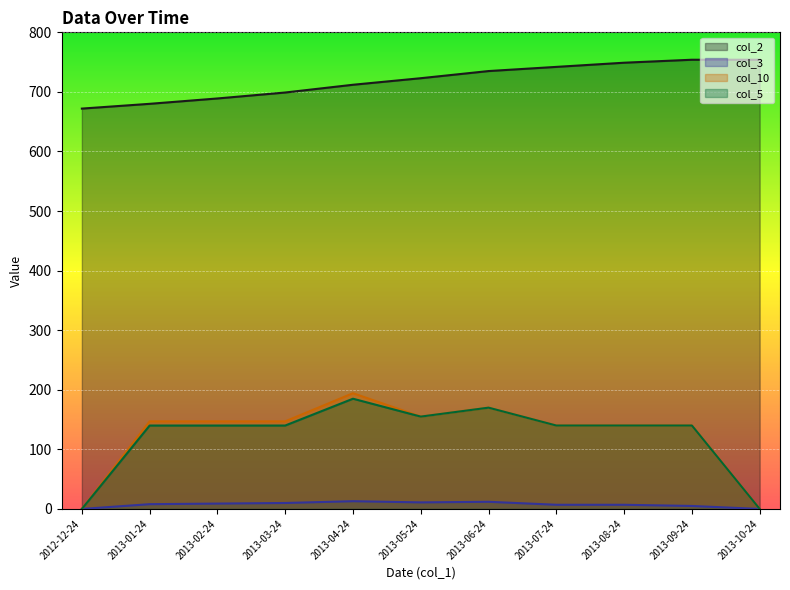

The col_5 series shows 140.0 at 2013-03-24. True or false?

True